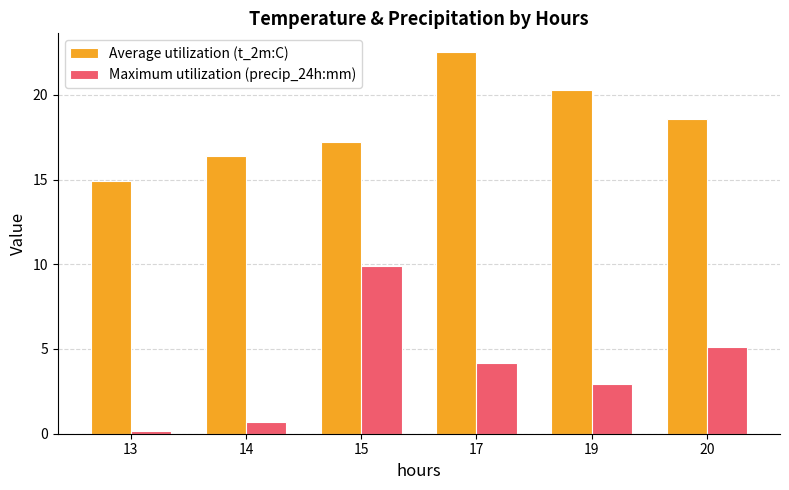

What is the value of the Maximum utilization (precip_24h:mm) bar at the 3rd from the left?

9.9